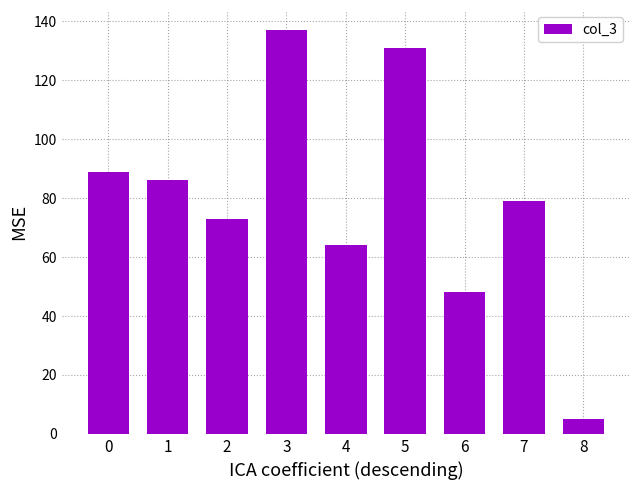

Reading left to right, transcribe all the data shown in this chart.

89	86	73	137	64	131	48	79	5